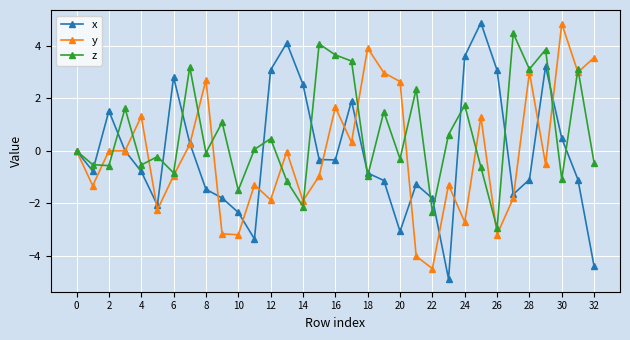

Which series has the largest total across all categories?

z